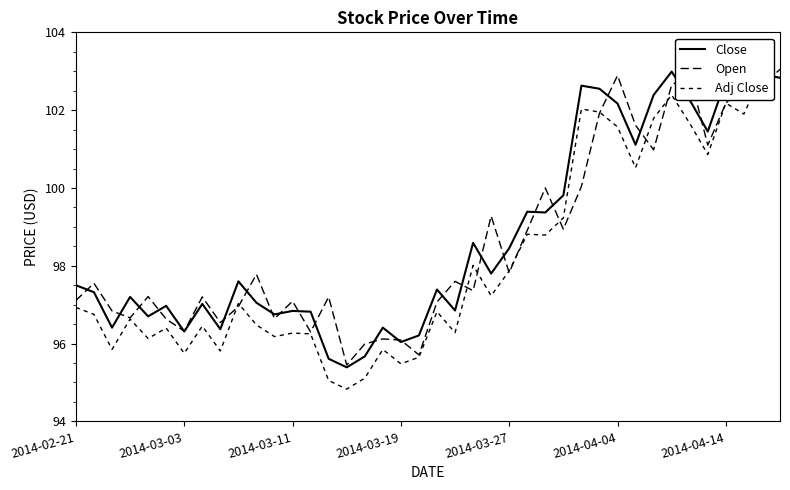

What is the average value of the Open series?

98.6